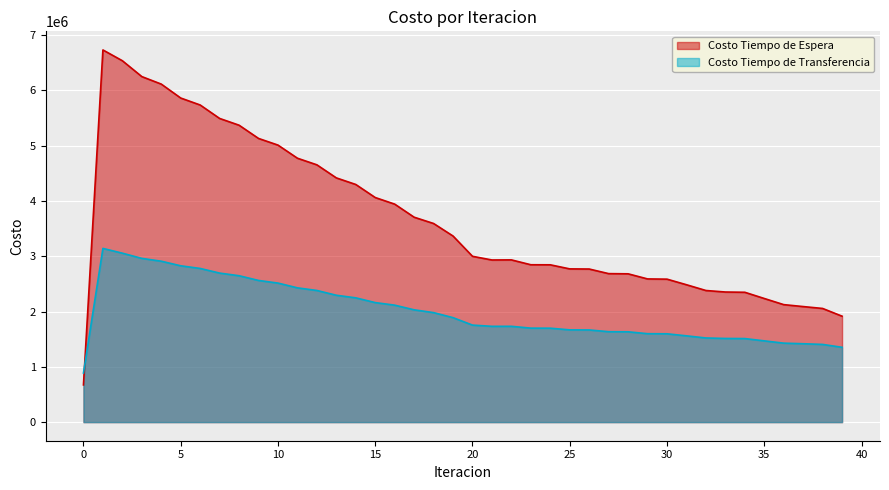

How many times do Costo Tiempo de Transferencia and Costo Tiempo de Espera cross each other?

1